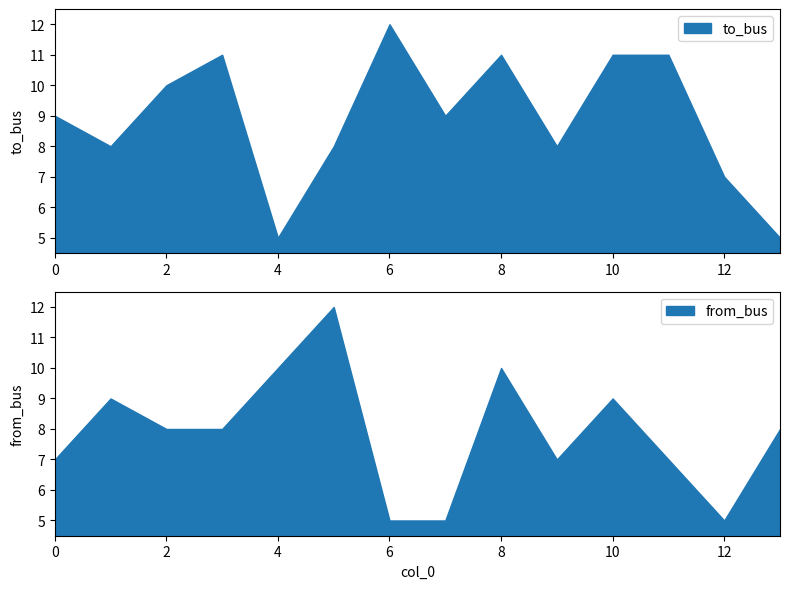

Is the value of from_bus at 12 greater than the value of to_bus at 11?

No